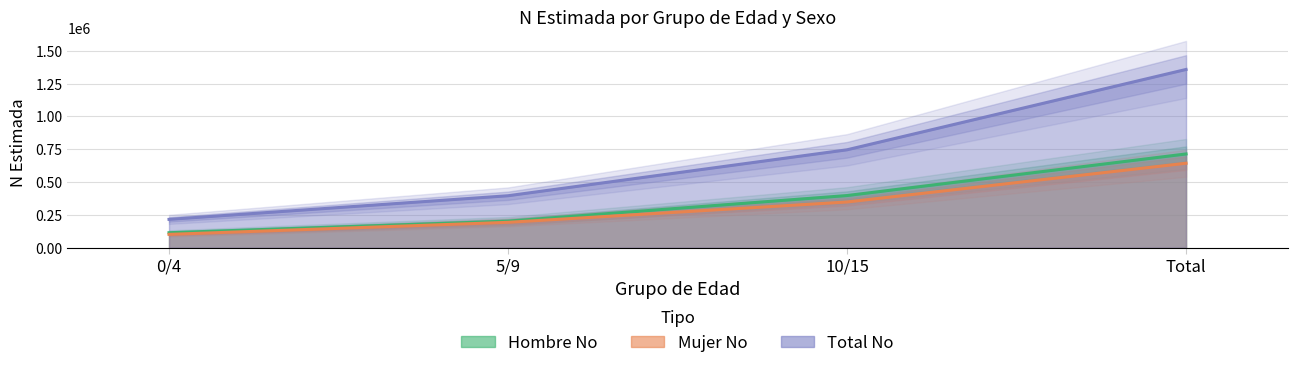

What is the value of the Hombre No (N estimada) point at the 1st from the left?

114242